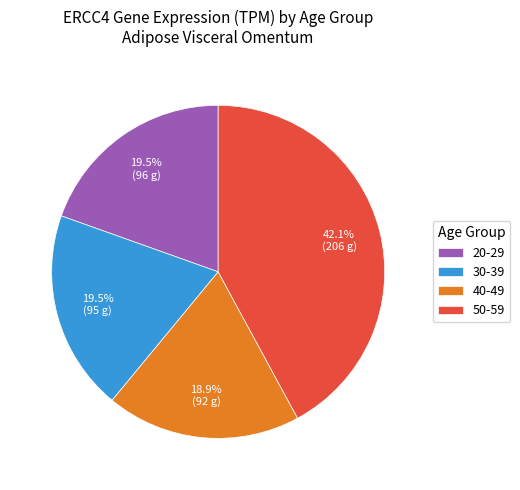

What is the smallest slice in the pie chart?

40-49